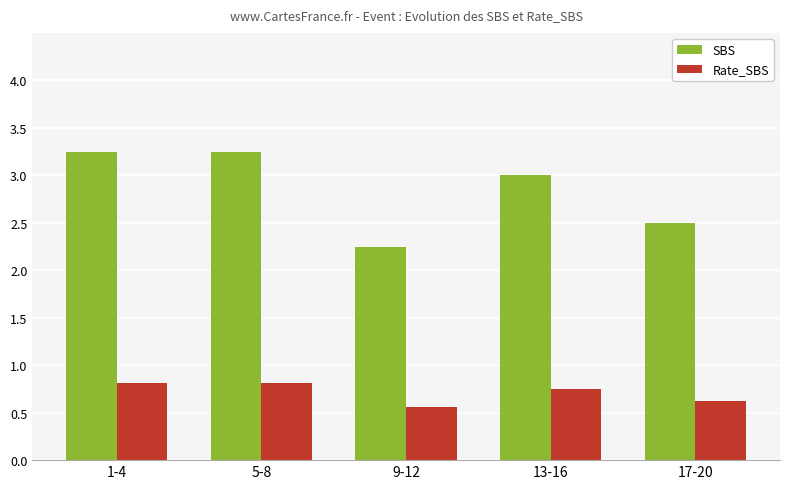

List the series in order of their overall mean, highest first.

SBS, Rate_SBS